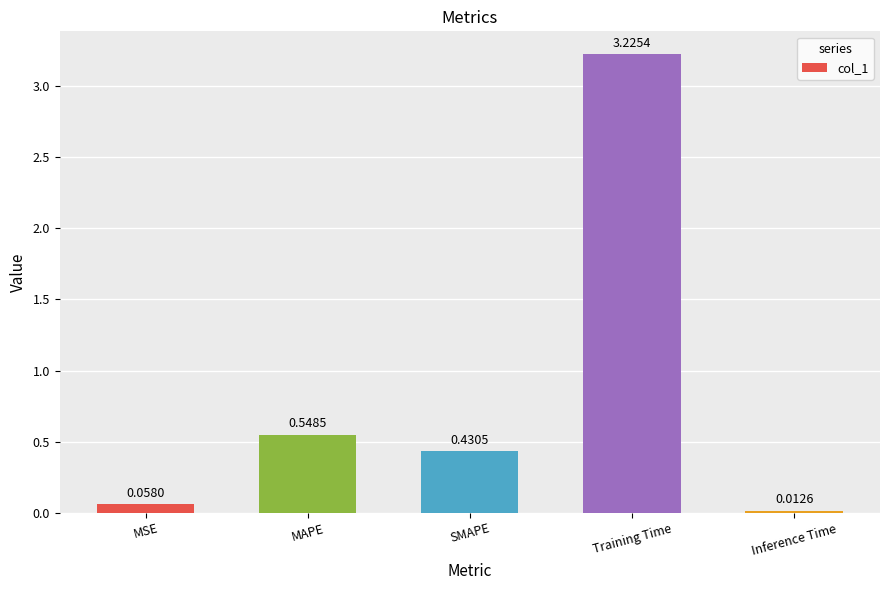

Which category has the highest value across all series?

Training Time